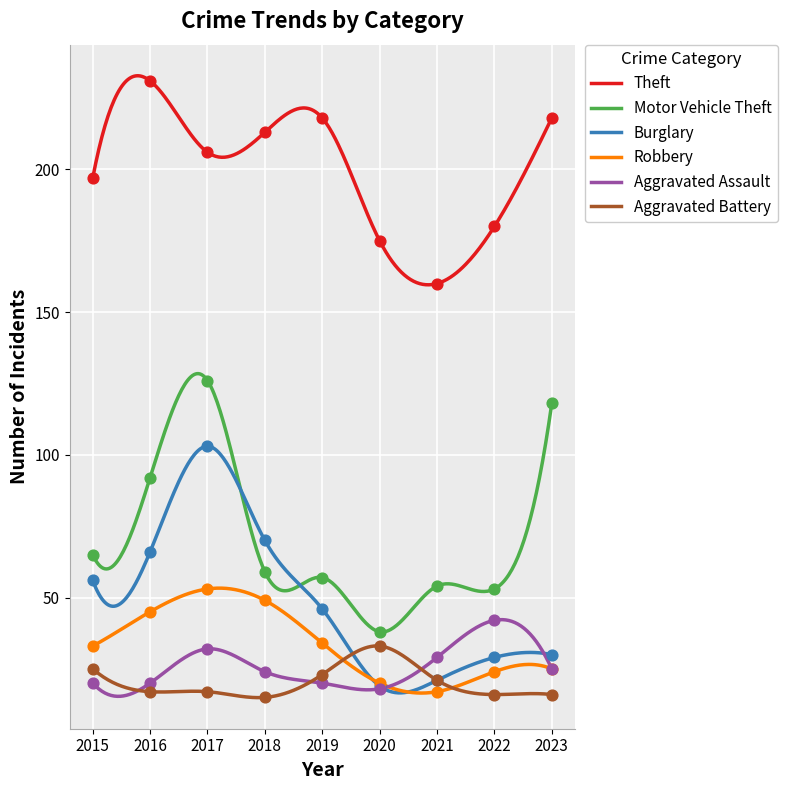

Which series reaches the minimum Y coordinate?

Aggravated Battery